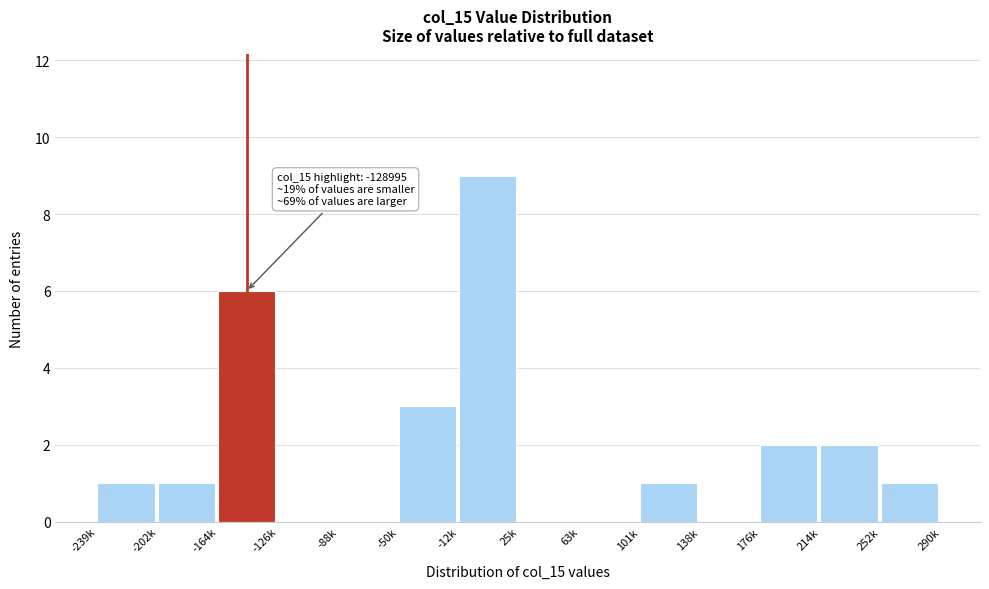

Reading right to left, extract all data points from this chart.

252k=1	214k=2	176k=2	138k=0	101k=1	63k=0	25k=0	-12k=9	-50k=3	-88k=0	-126k=0	-164k=6	-202k=1	-239k=1